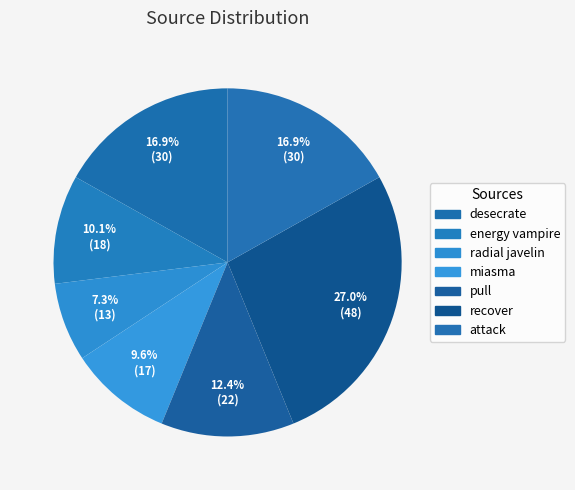

How many segments does this pie chart have?

7